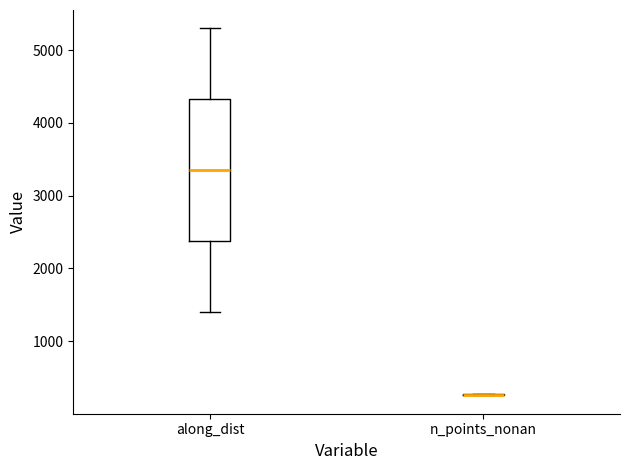

Which box is the tallest, from its lower edge to its upper edge?

along_dist